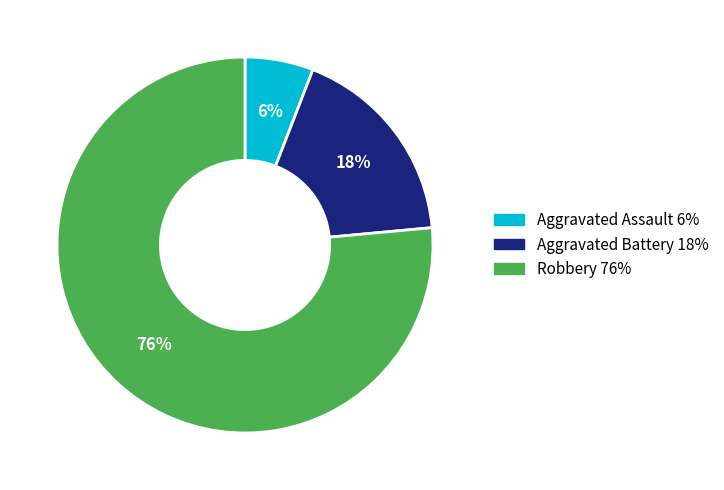

Which has a higher value, Aggravated Battery 18% or Robbery 76%?

Robbery 76%